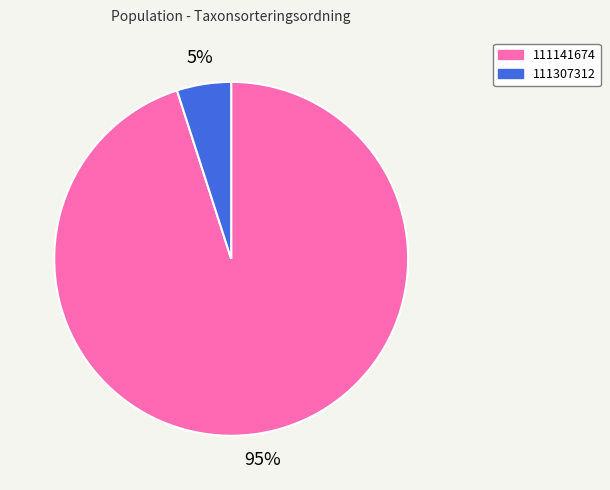

What is the smallest slice in the pie chart?

111307312